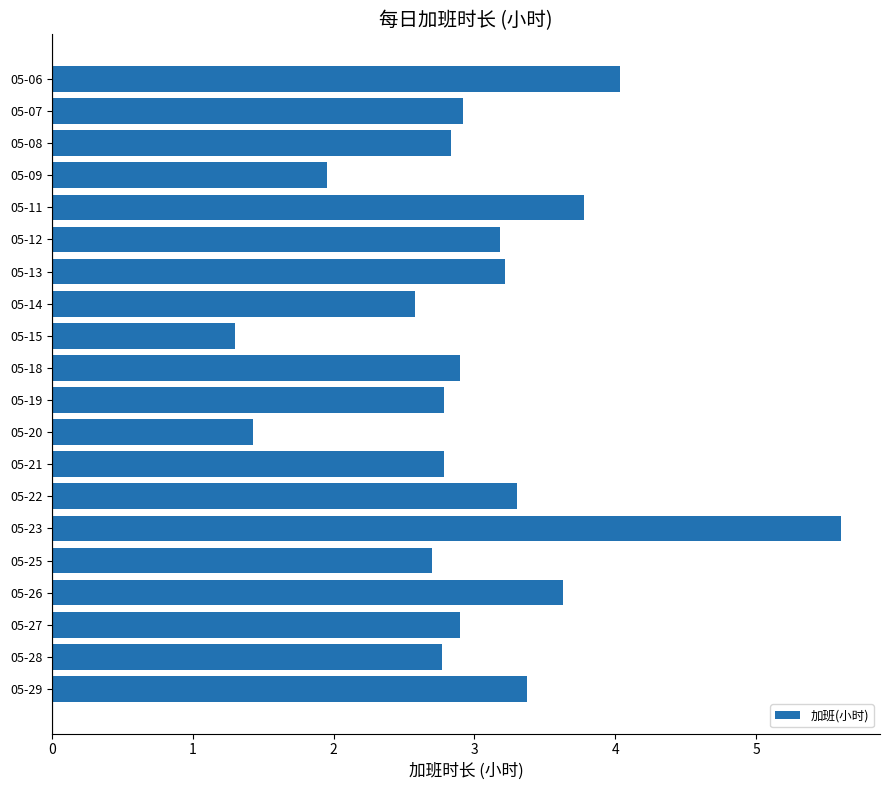

What value does the data have at 05-25?

2.7